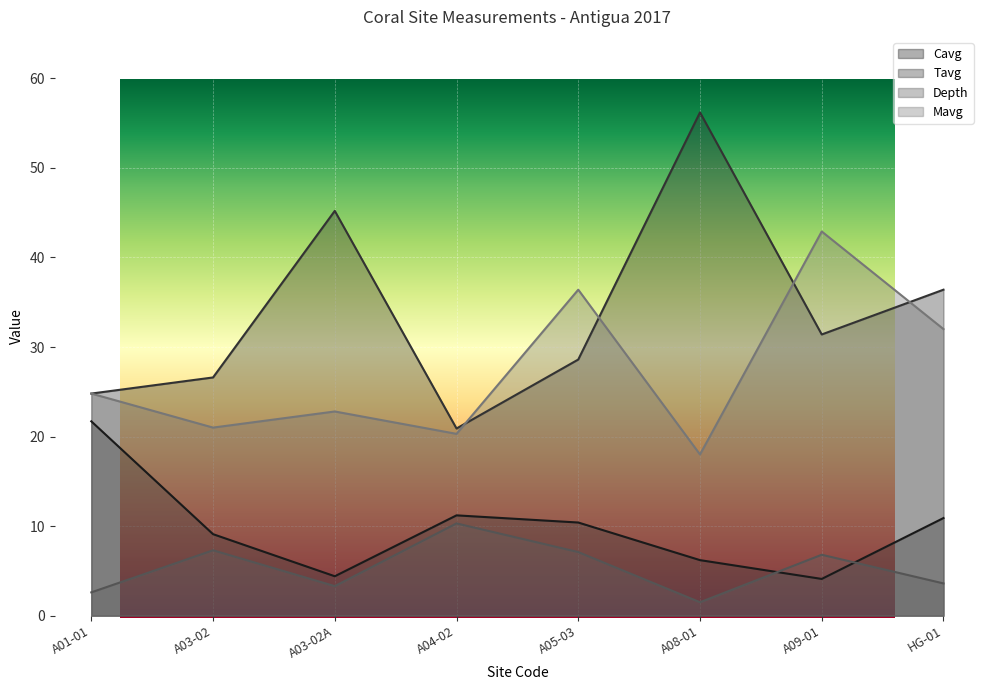

Is the value of Tavg at A01-01 greater than the value of Depth at A04-02?

Yes